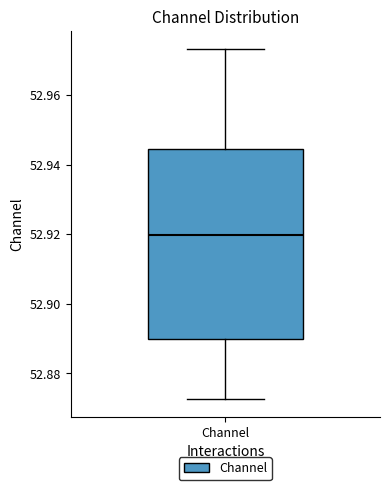

Transcribe this box plot: give where the median line is, the range the box spans, and where the two whiskers end, as read against the y-axis. The values are not printed on the chart, so give them approximately, as read against the axis.

median 52.920, box 52.890 to 52.944, whiskers 52.872 to 52.974